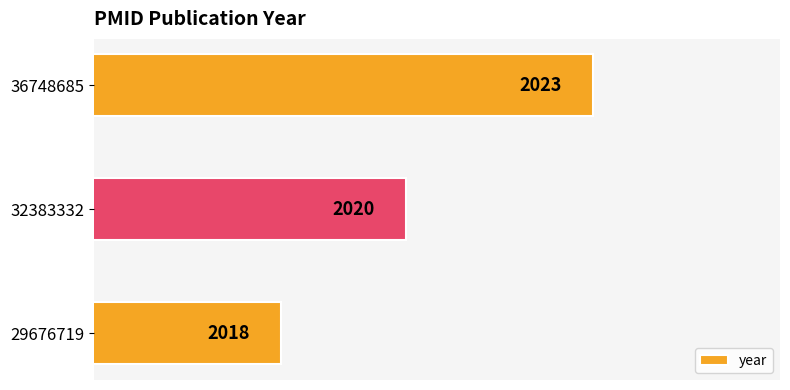

What is the average value?

2020